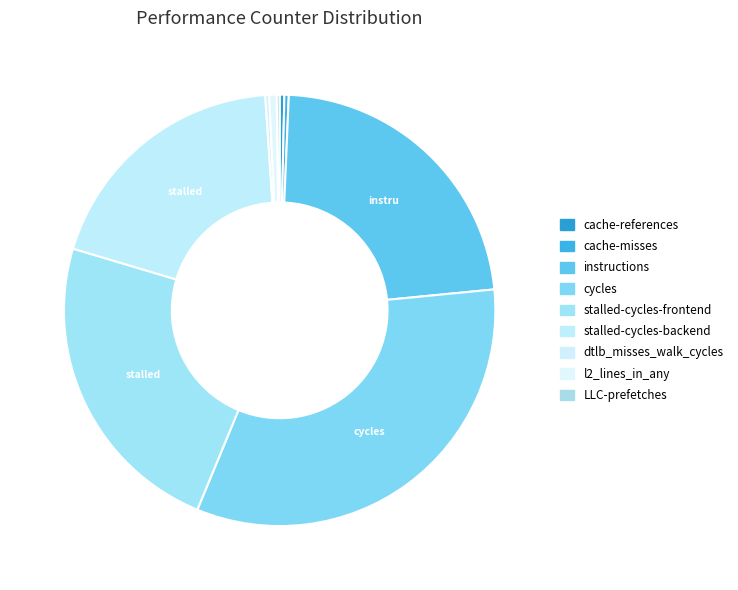

How many slices are in this pie chart?

9